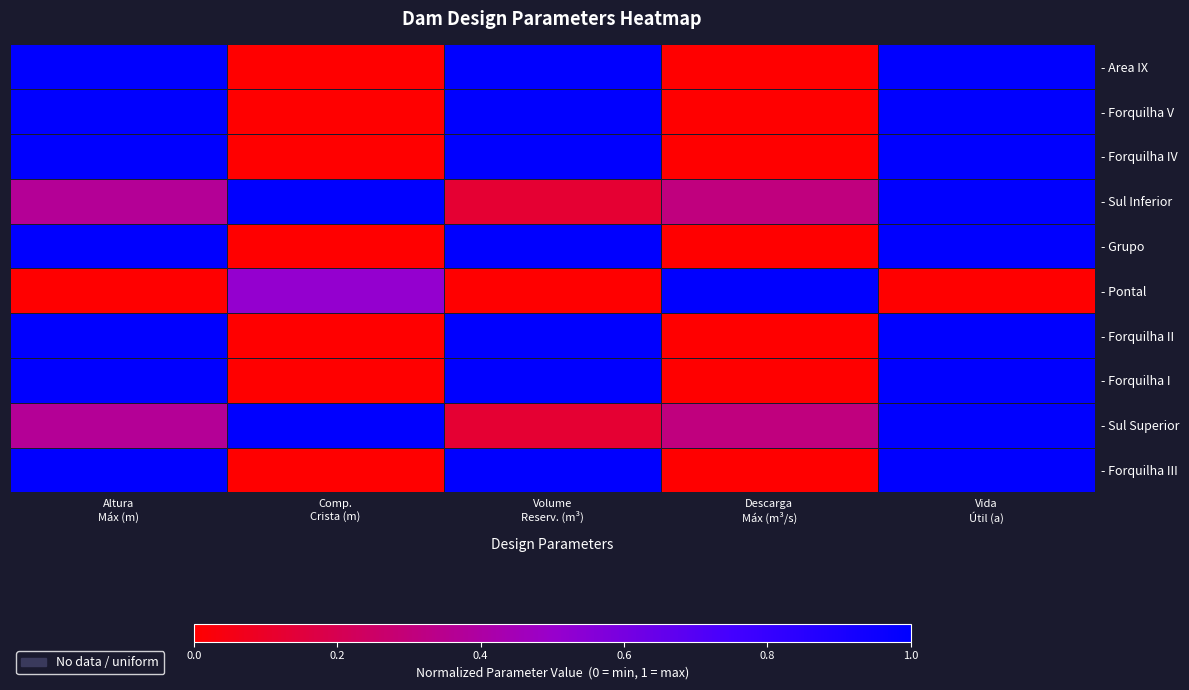

Rank the series by their maximum value, from highest to lowest.

- Forquilha III, - Sul Superior, - Forquilha I, - Forquilha II, - Pontal, - Grupo, - Sul Inferior, - Forquilha IV, - Forquilha V, - Area IX